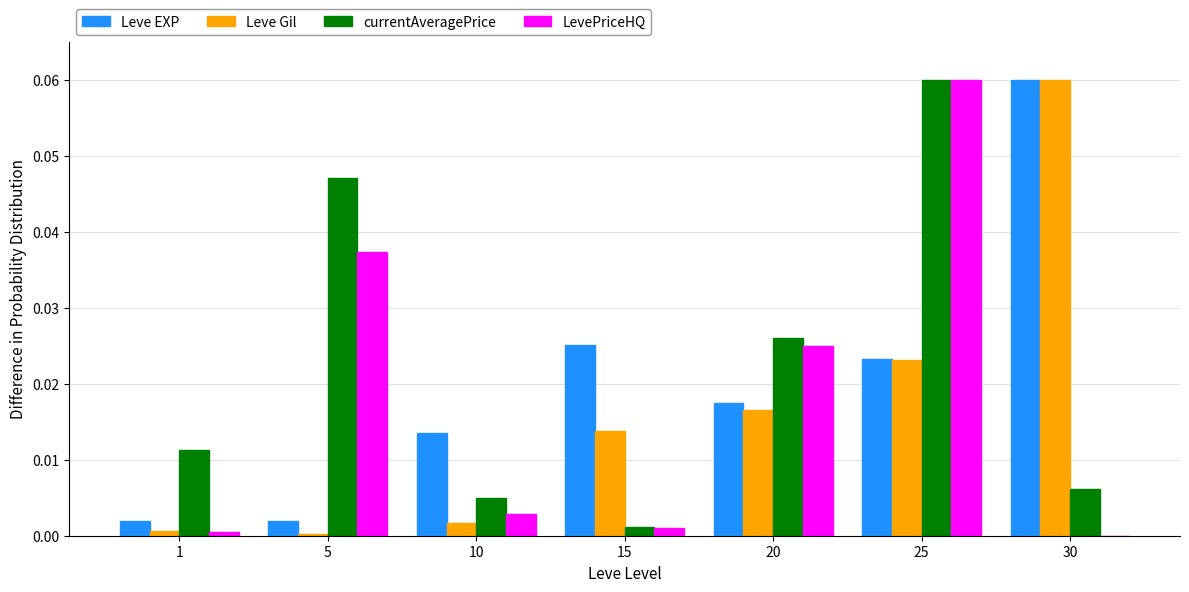

Are the bars grouped side by side (vs. stacked)?

Yes